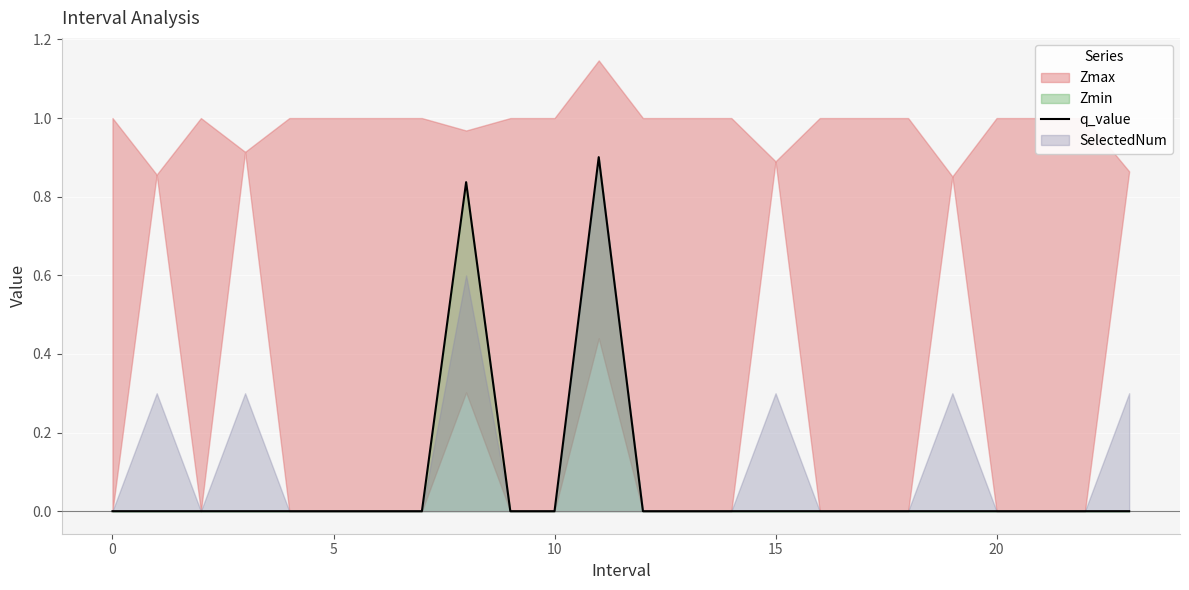

What is the difference between the maximum and minimum values?

0.9